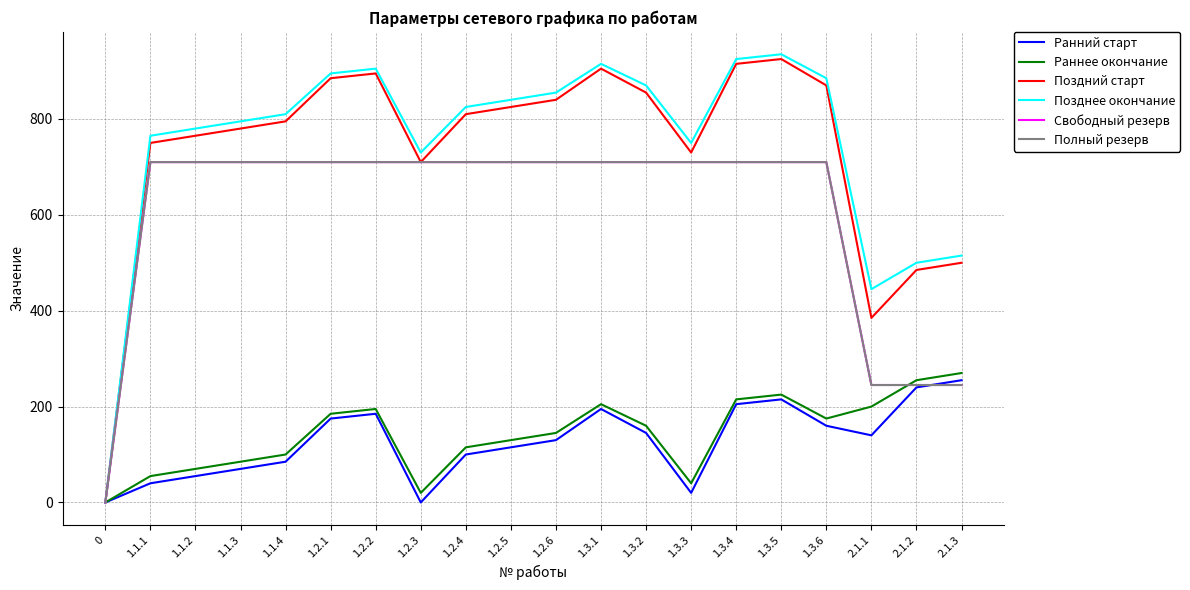

Where do Раннее окончание and Полный резерв first cross each other?

2.1.1 and 2.1.2